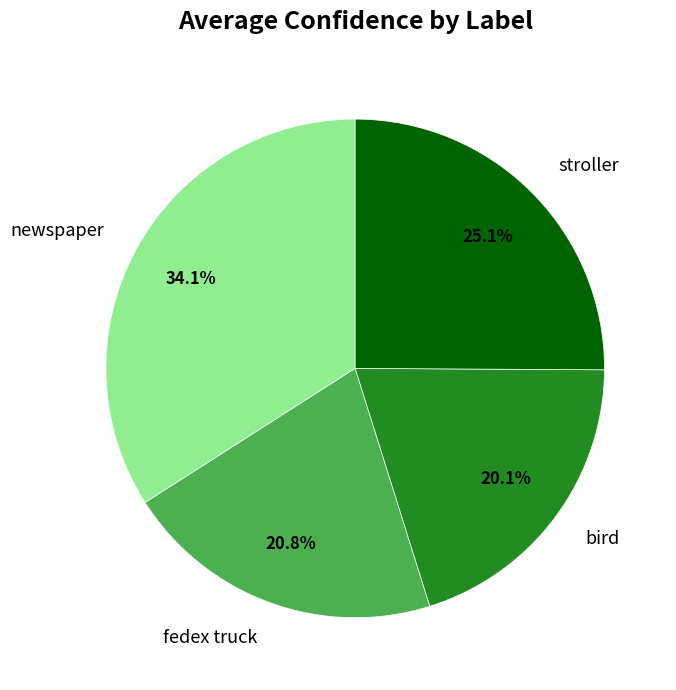

What is the smallest slice in the pie chart?

bird